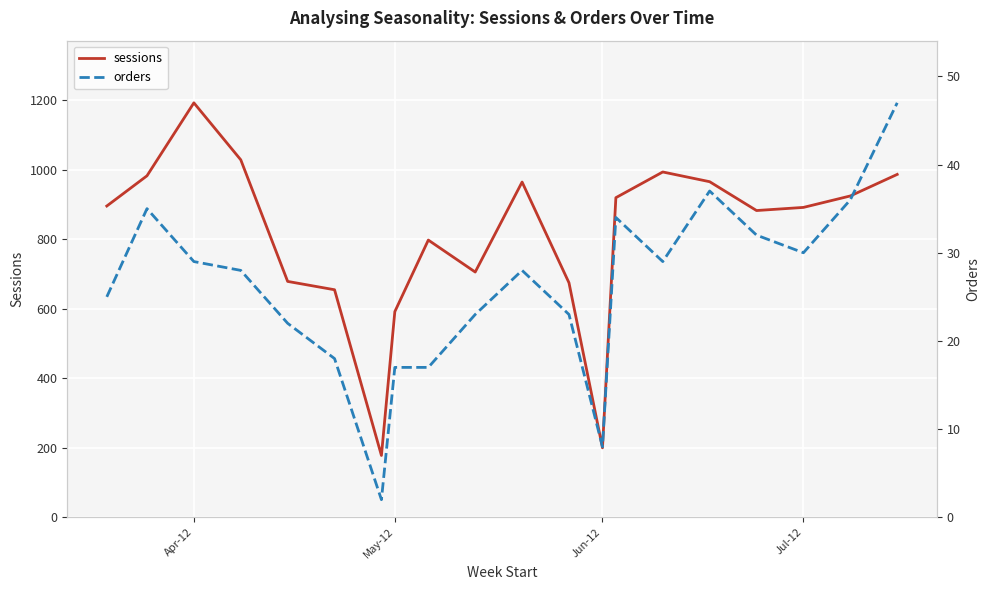

Reading left to right, list all the values displayed in this chart.

sessions: 896	983	1193	1029	679	655	178	592	798	706	965	675	200	920	994	966	883	892	925	987
orders: 25	35	29	28	22	18	2	17	17	23	28	23	8	34	29	37	32	30	36	47